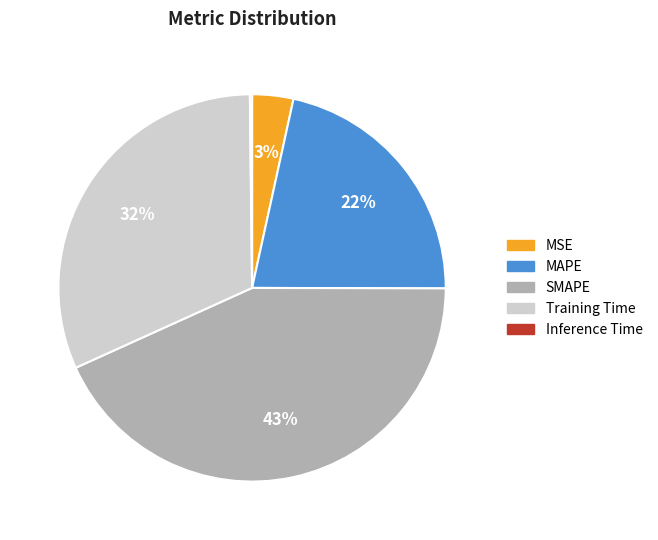

The MAPE slice represents 22% of the pie. True or false?

True